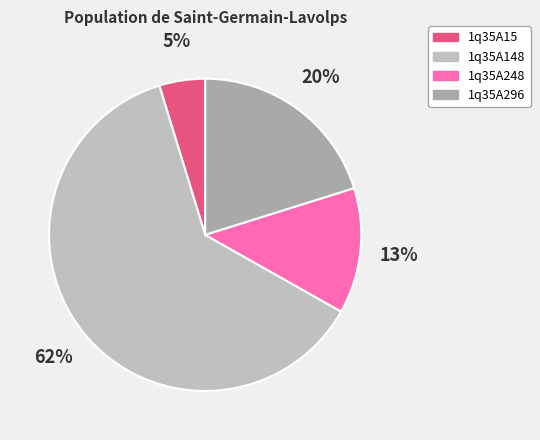

How many slices are in this pie chart?

4